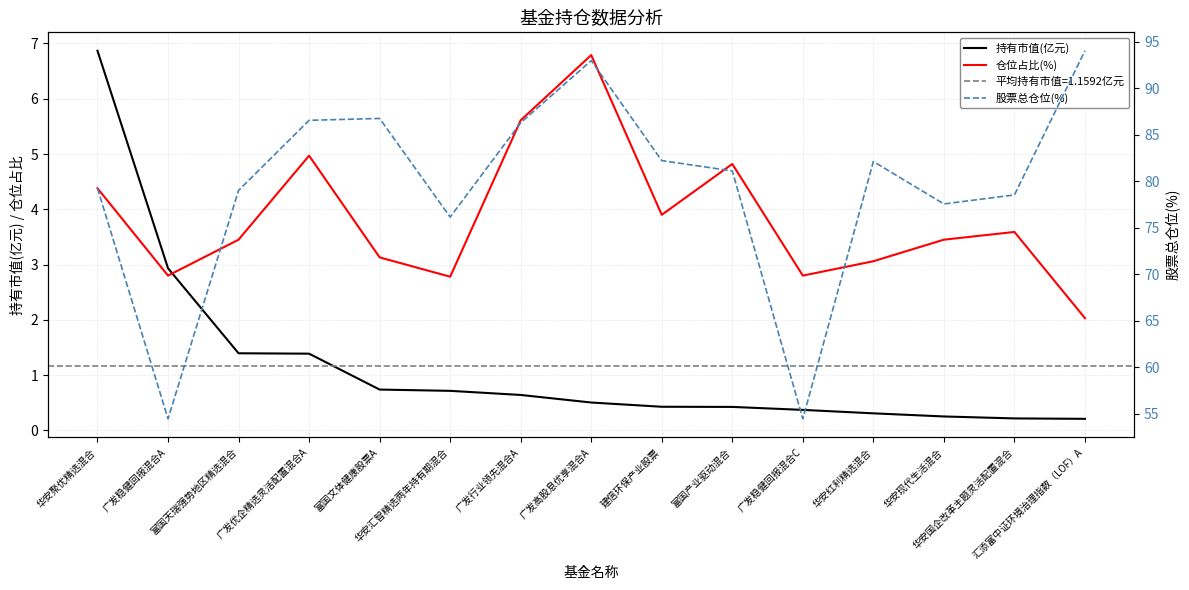

Is it true that 持有市值(亿元) equals 4.6 at 广发稳健回报混合A?

False